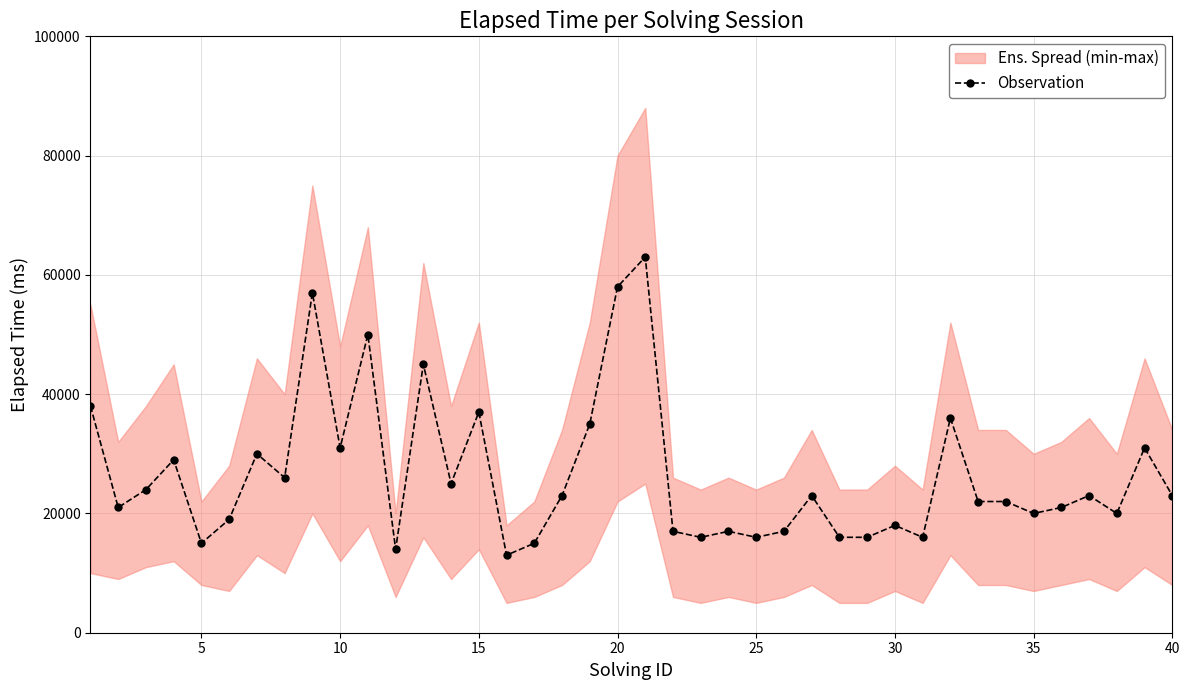

What is the minimum value for Observation?

13000